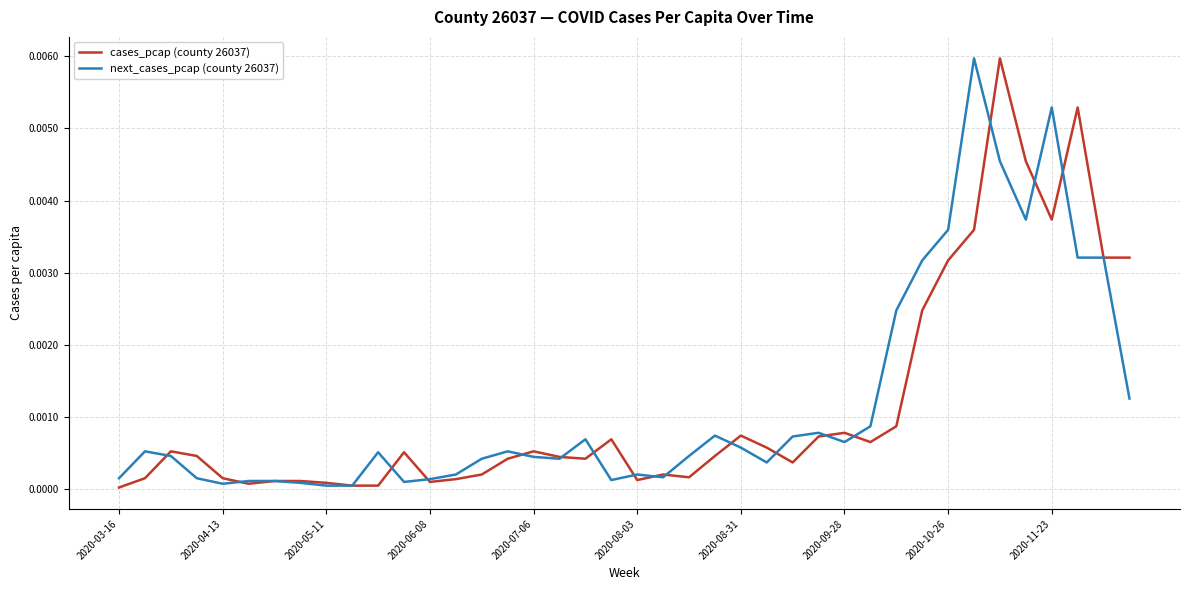

True or false: next_cases_pcap (county 26037) and cases_pcap (county 26037) intersect in this chart.

True